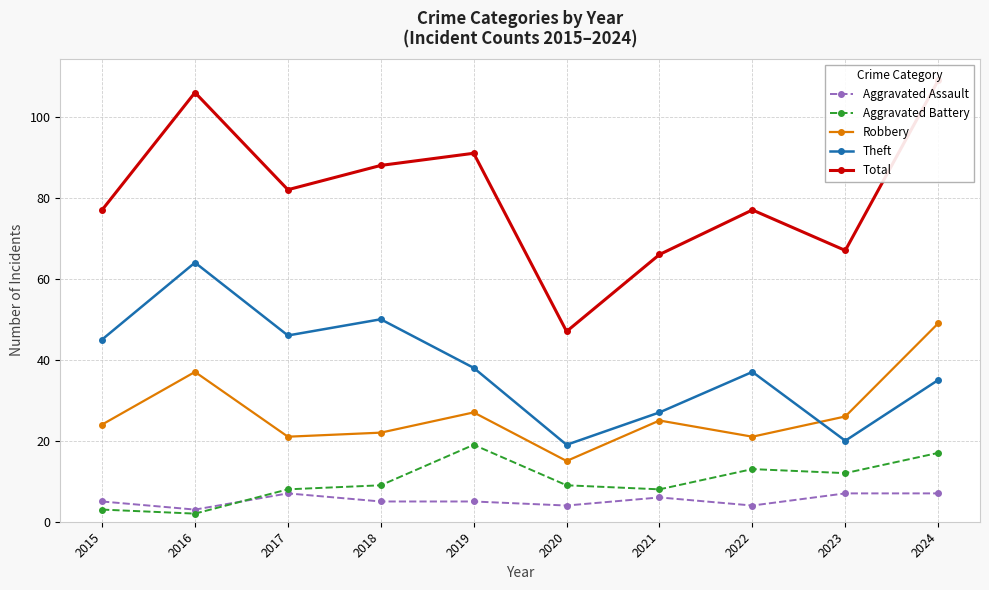

True or false: Total and Aggravated Assault cross at least once.

False